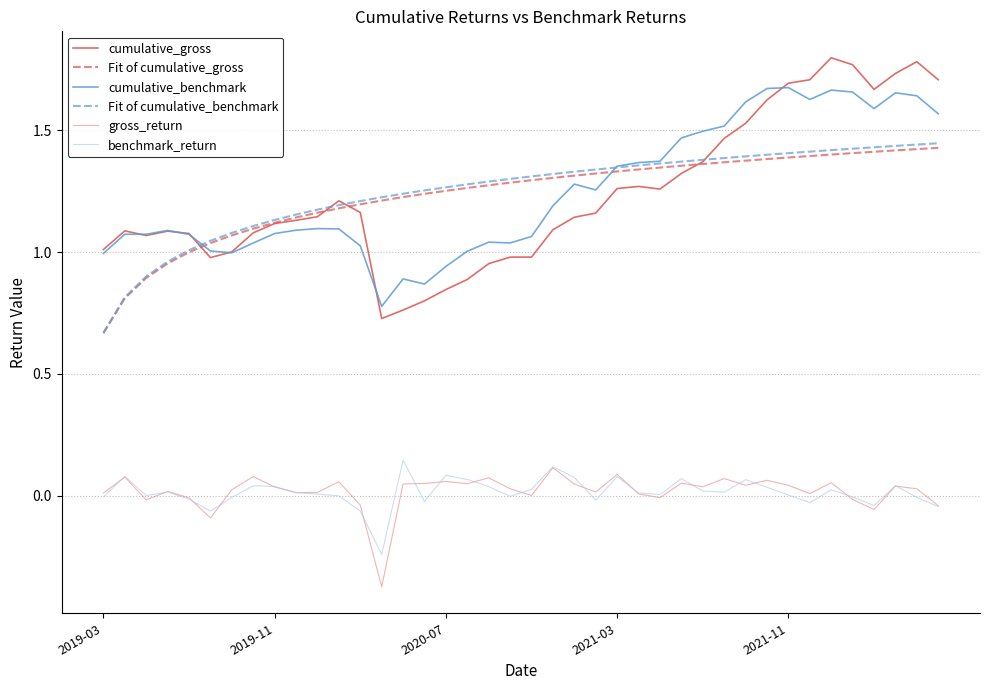

Which series has the widest spread of values?

cumulative_gross